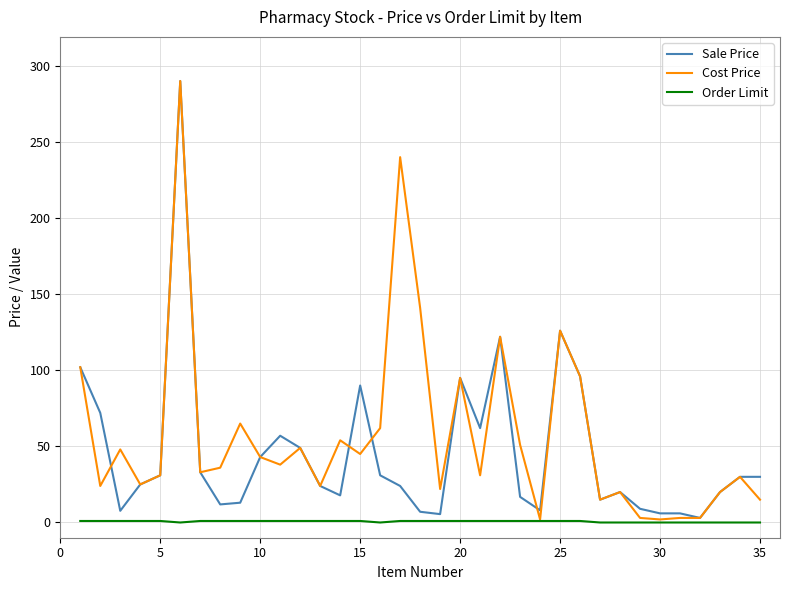

List the series in order of their overall mean, lowest first.

Order Limit, Sale Price, Cost Price